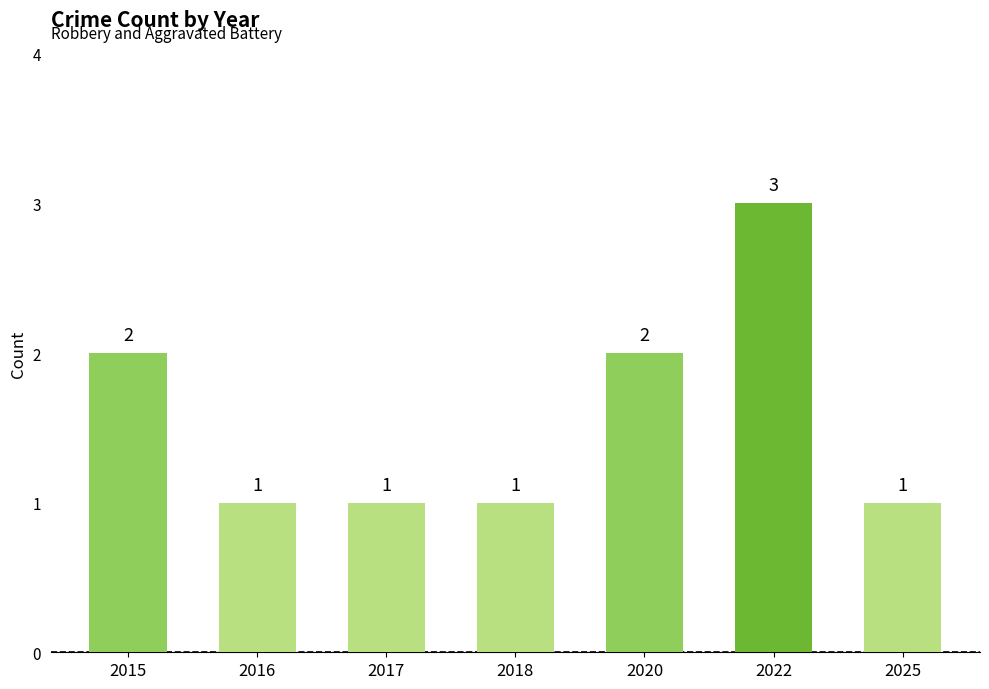

Is it true that the value at 2015 is 2?

True